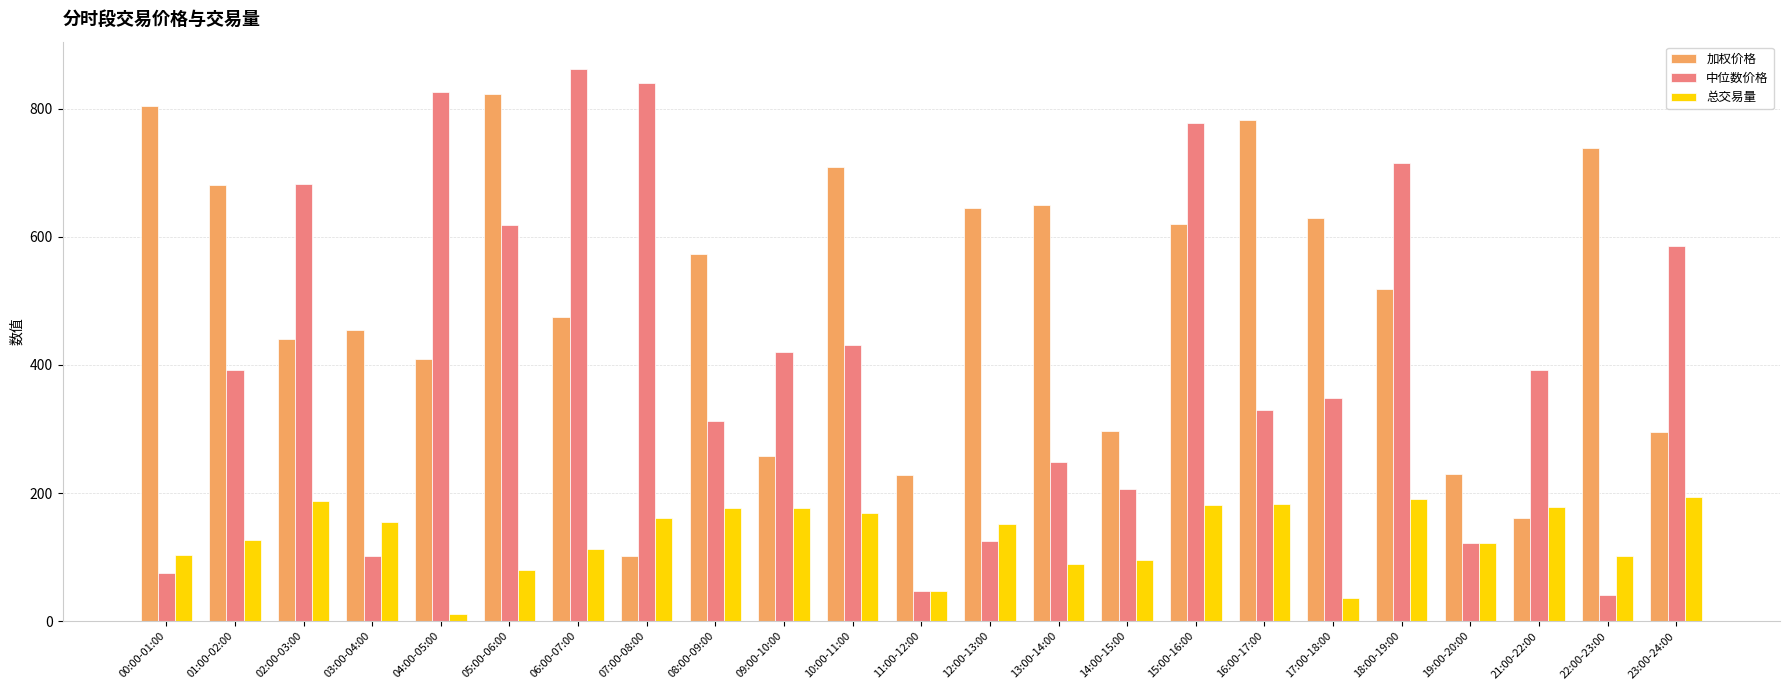

The 加权价格 series shows 572.8 at 08:00-09:00. True or false?

True